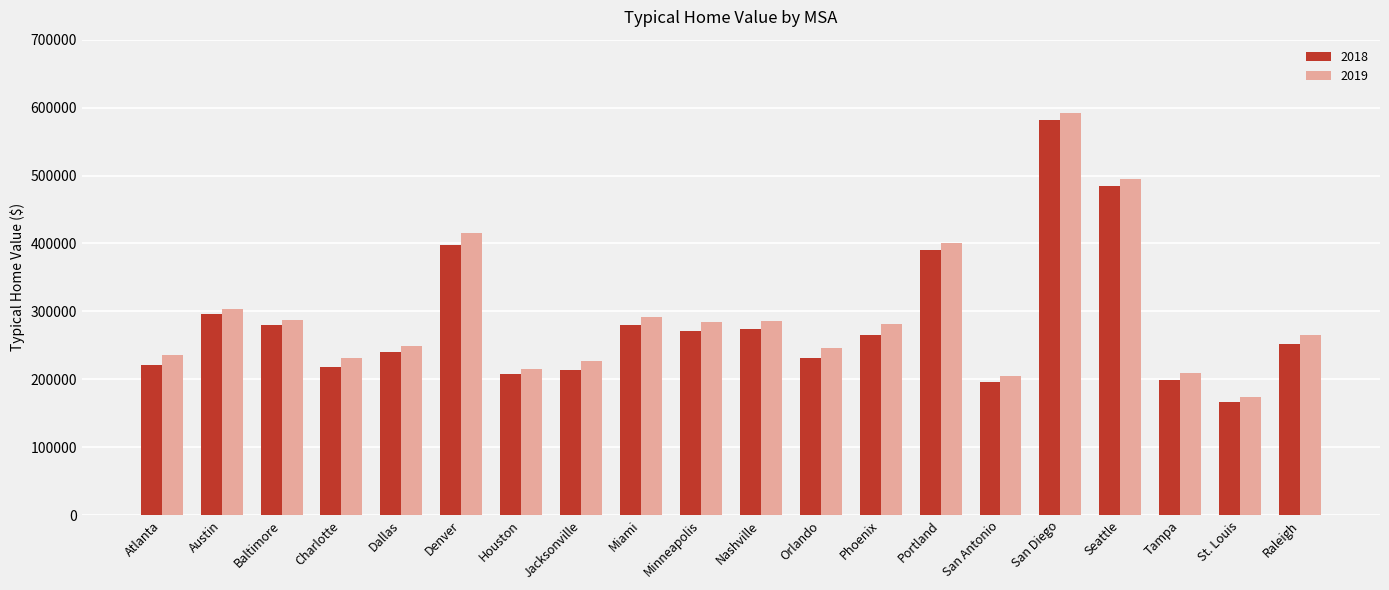

List the series in order of their overall mean, lowest first.

2018, 2019